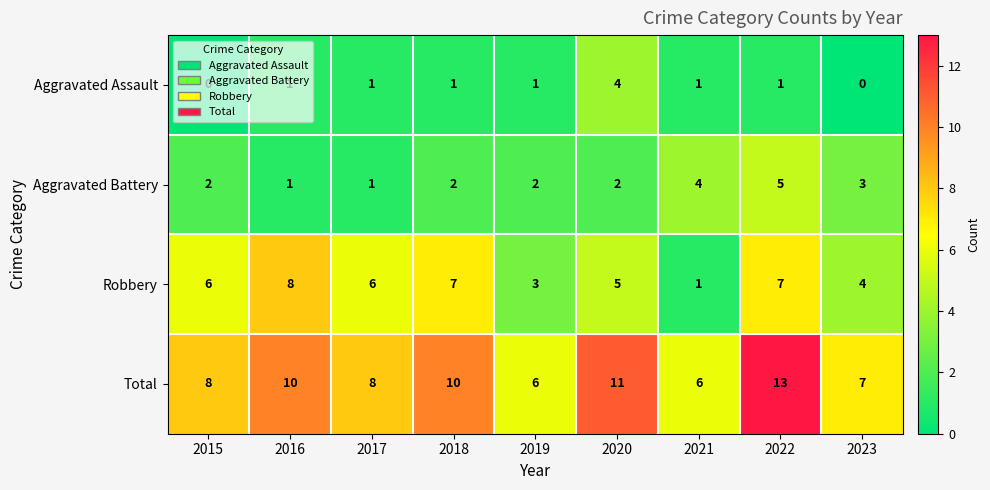

The value of Aggravated Battery at 2023 is 3. True or false?

True